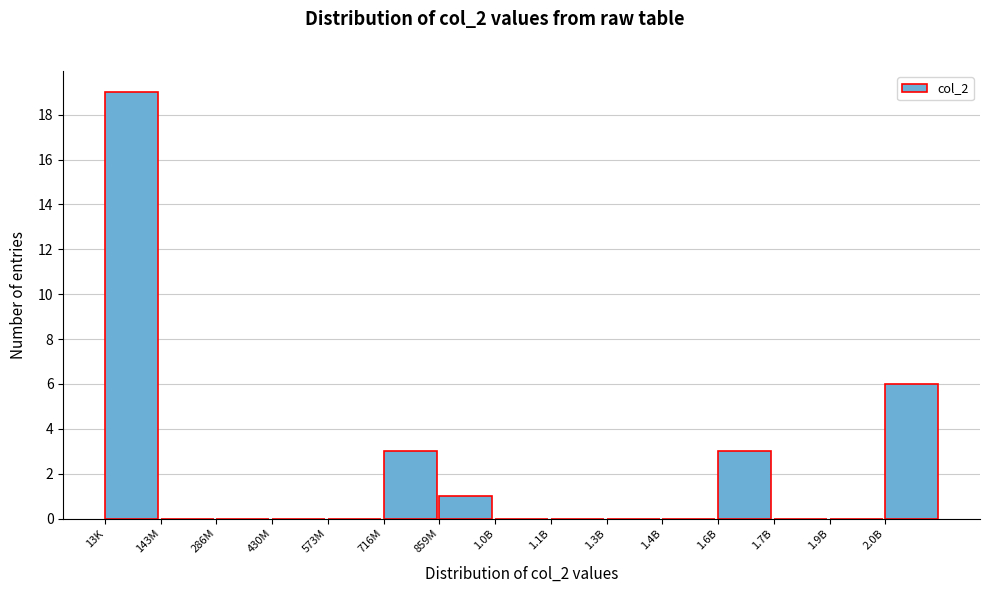

Reading left to right, list all the values displayed in this chart.

13K=19	143M=0	286M=0	430M=0	573M=0	716M=3	859M=1	1.0B=0	1.1B=0	1.3B=0	1.4B=0	1.6B=3	1.7B=0	1.9B=0	2.0B=6